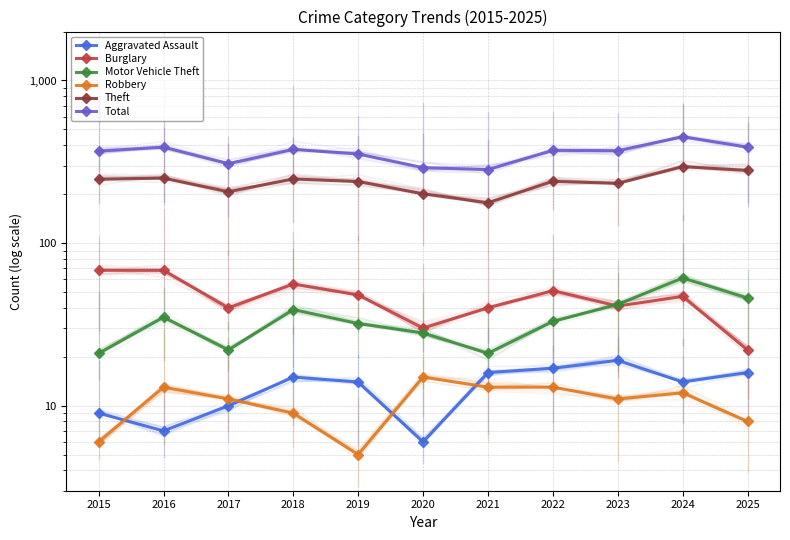

What is the average value of the Total series?

359